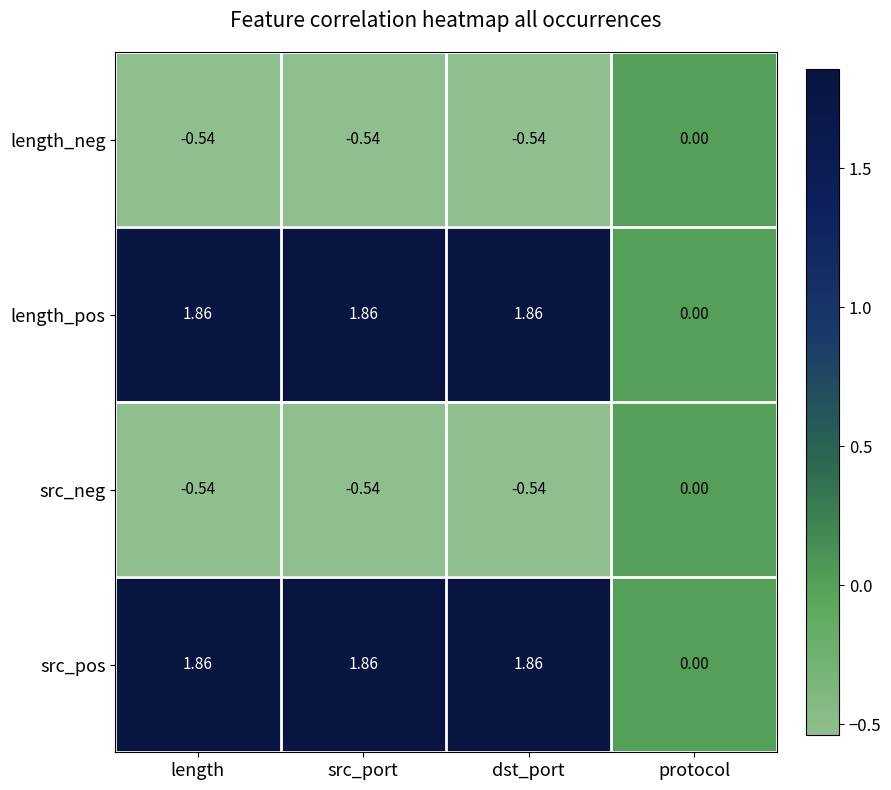

Which category has the lowest value in the src_pos series?

protocol